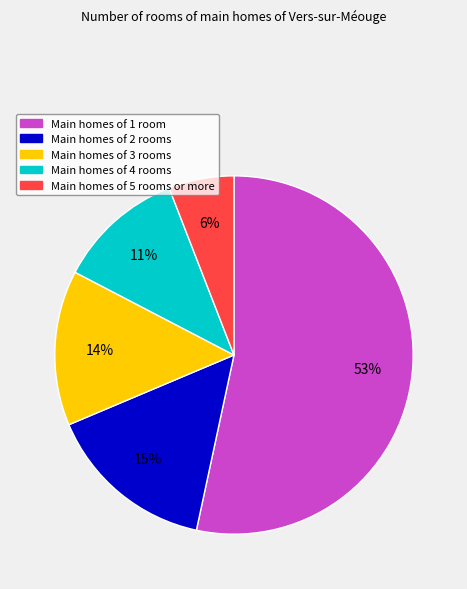

Is there any slice that represents more than half of the pie?

Yes